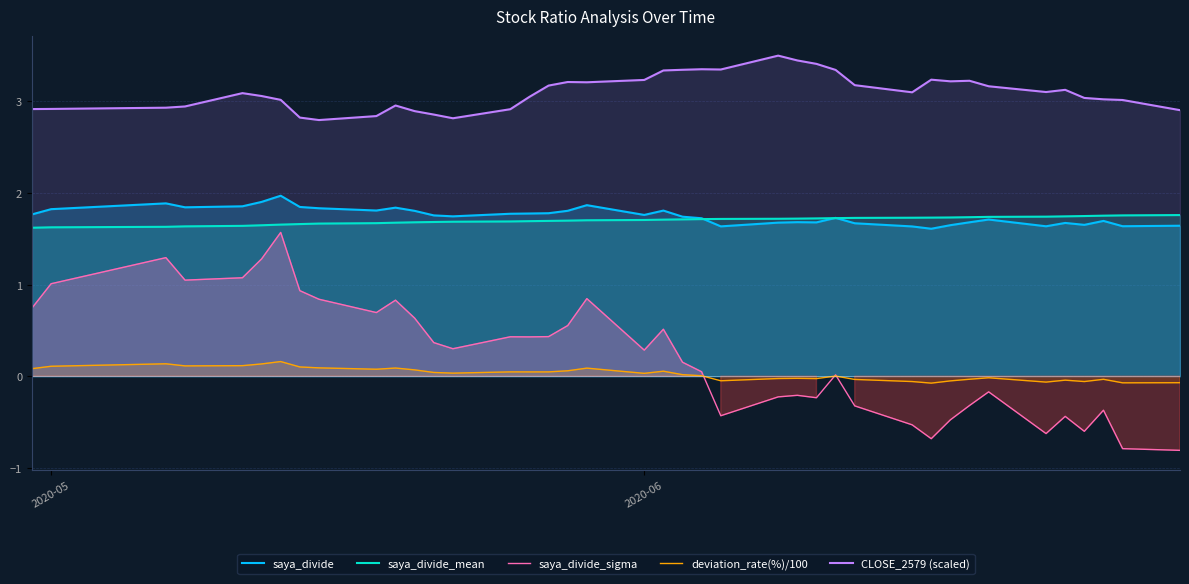

Which series has the largest range (max minus min)?

saya_divide_sigma